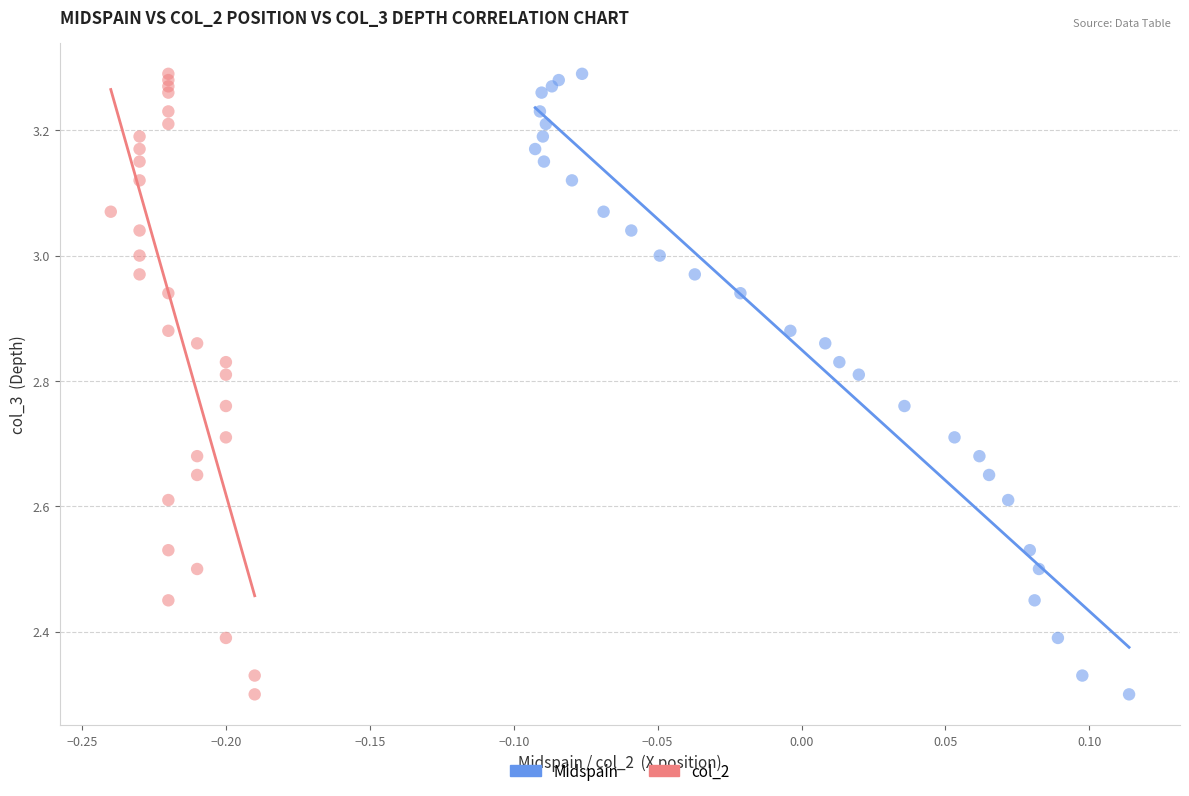

What are all the series names shown in the legend?

Midspain, col_2